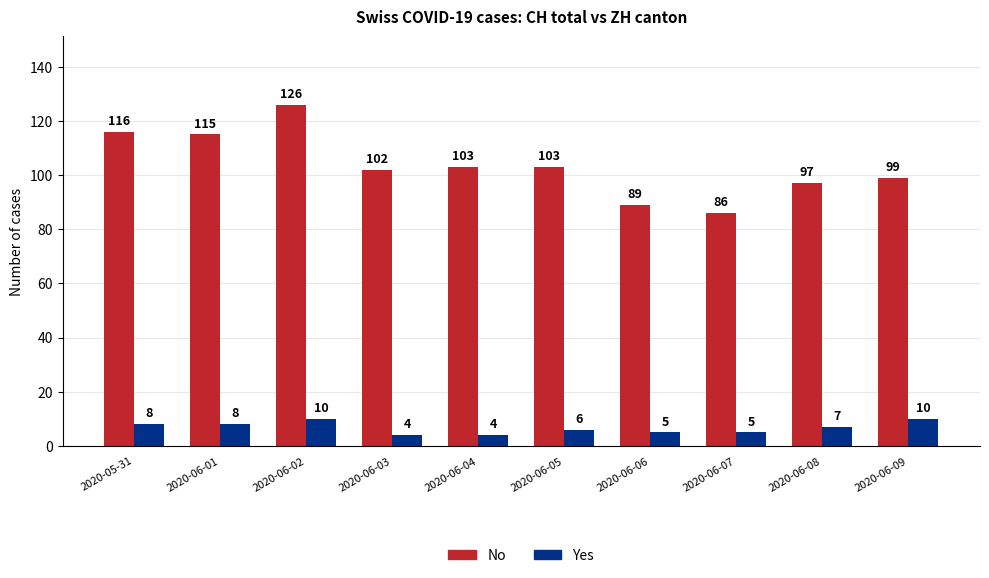

How many groups of bars are there?

10